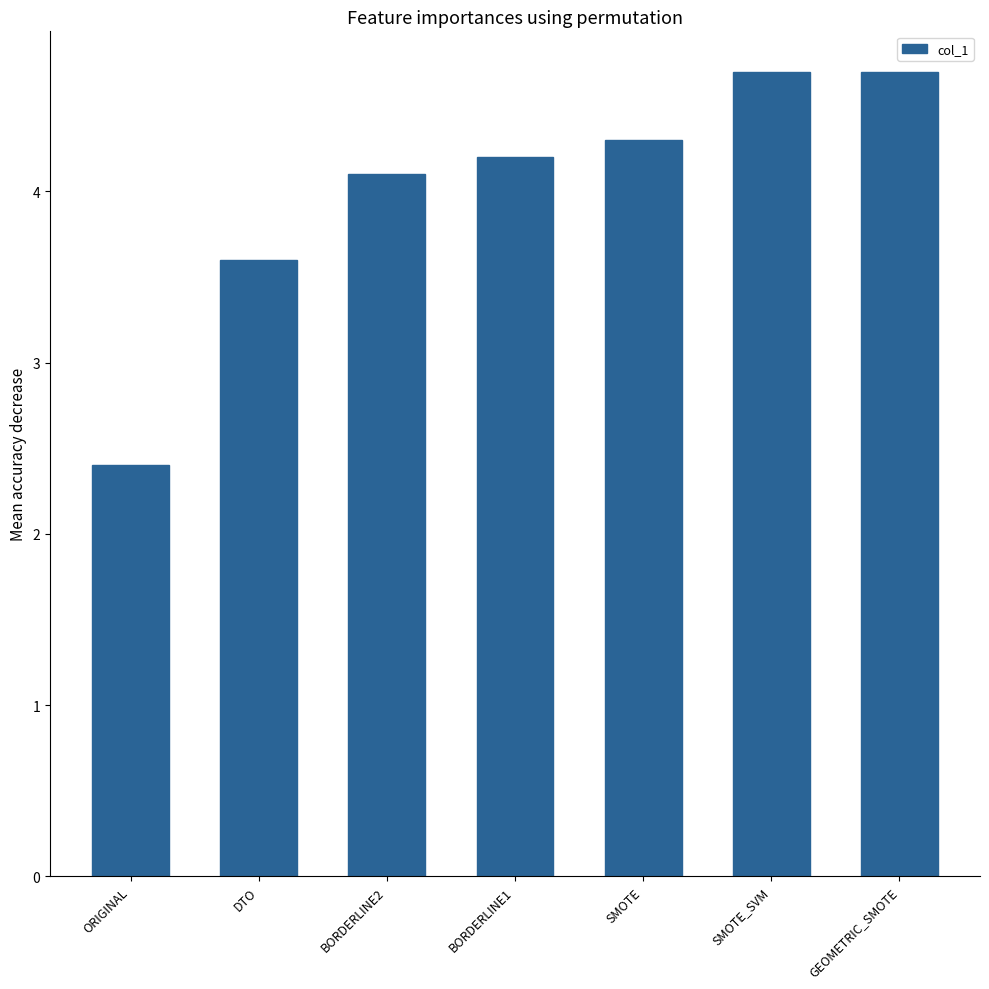

Reading right to left, transcribe all the data shown in this chart.

4.7	4.7	4.3	4.2	4.1	3.6	2.4